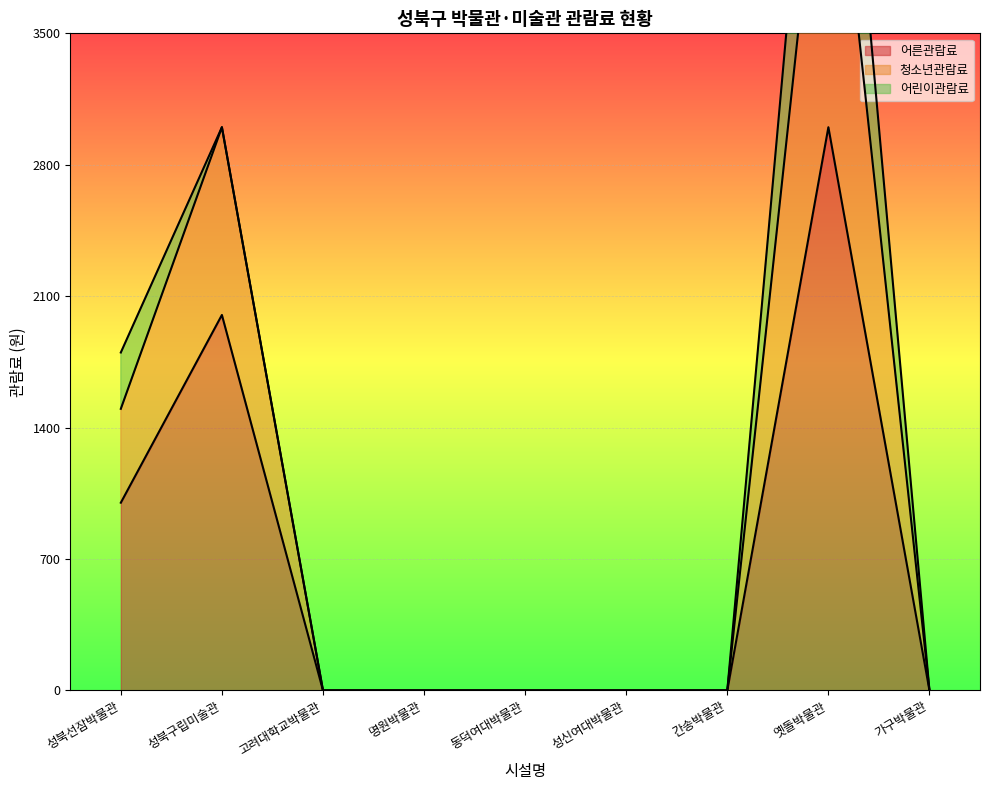

What is the sum of all 어른관람료 values?

6000